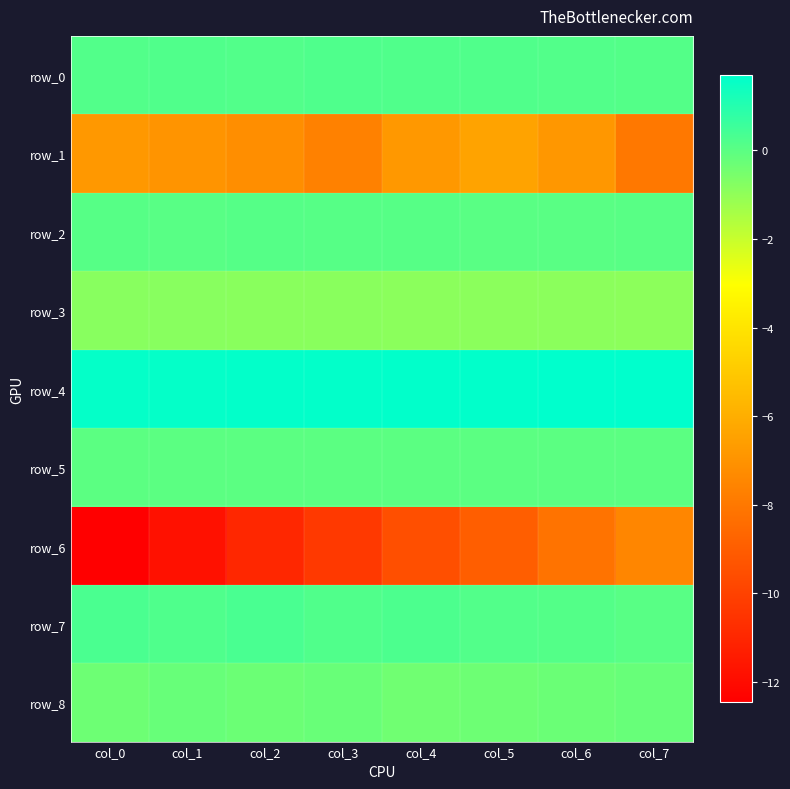

Where is row_1 nearest to the value -7?

col_1